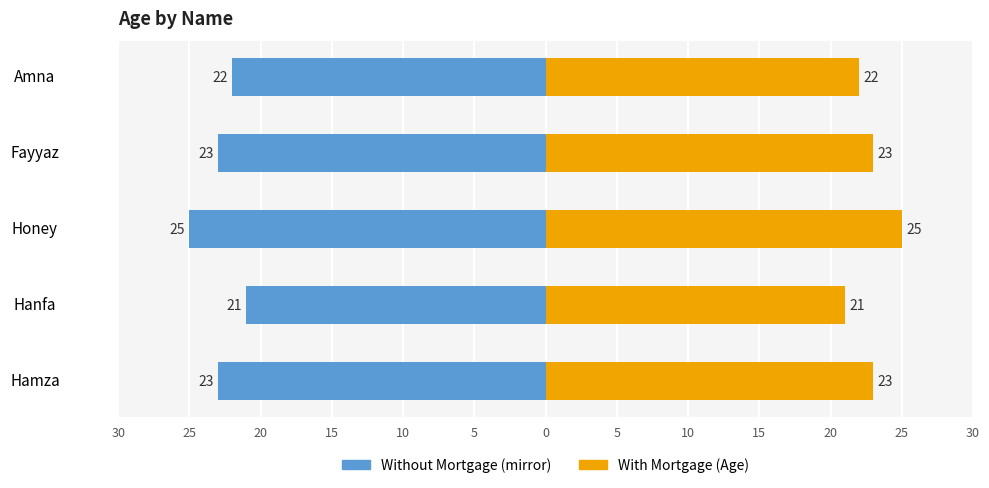

What is the sum of the values at Hamza and Hanfa?

44